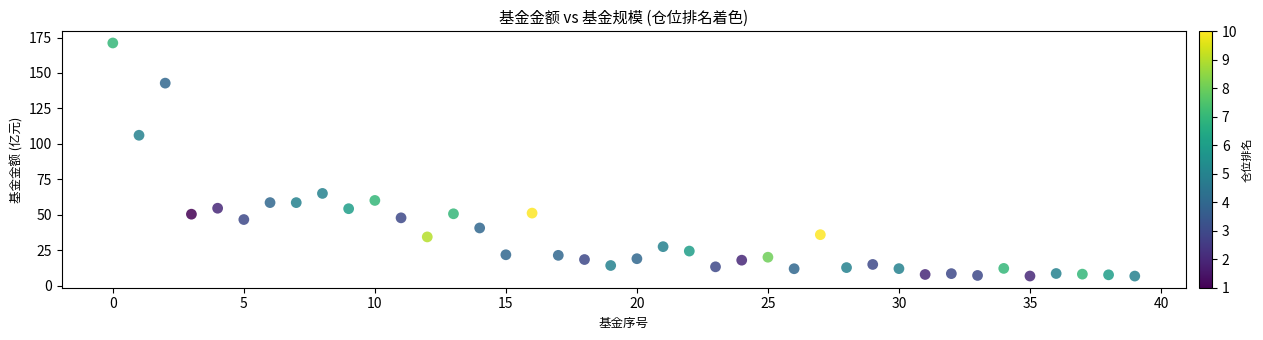

What is the range of Y values (max minus min)?

164.5